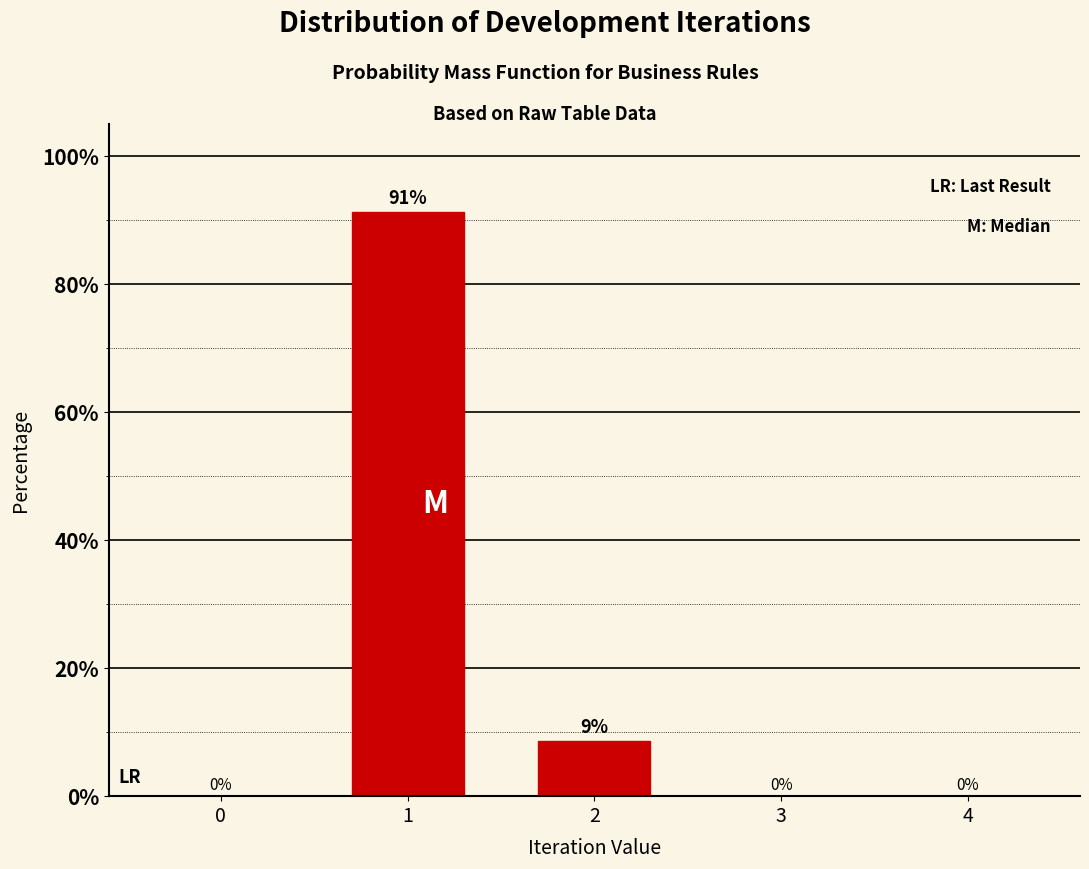

What is the greatest value displayed?

91.3